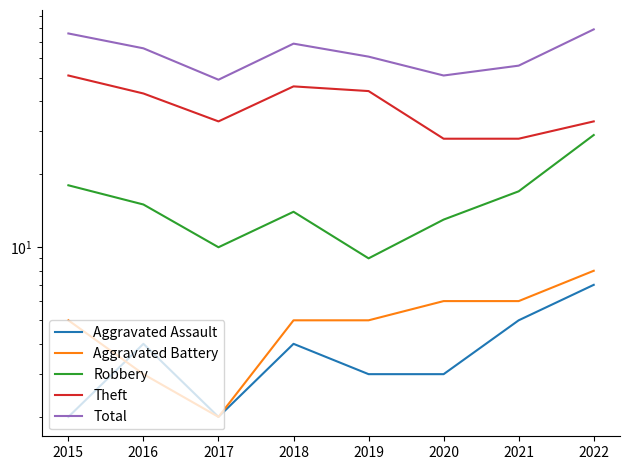

What is the minimum value shown in the chart?

2